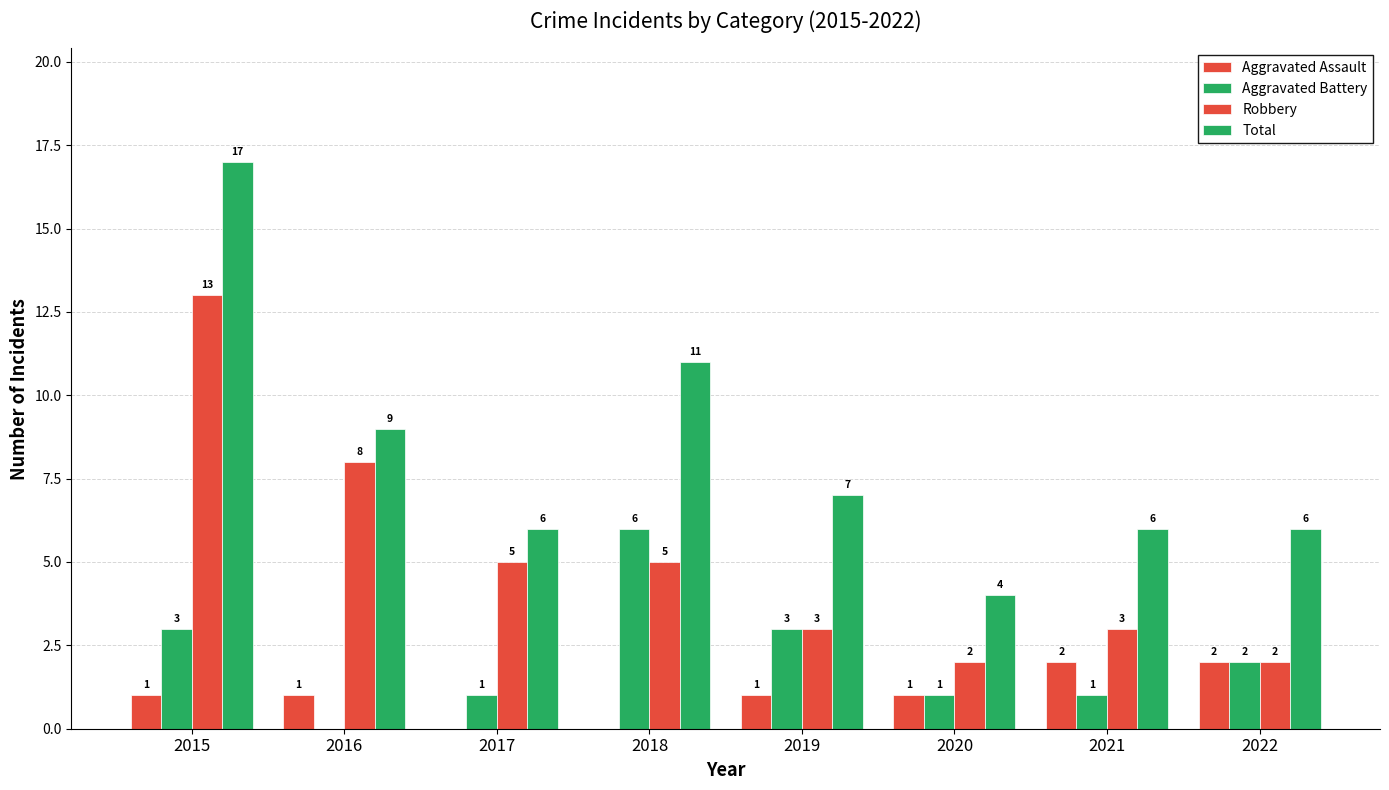

How many groups of bars are there?

8